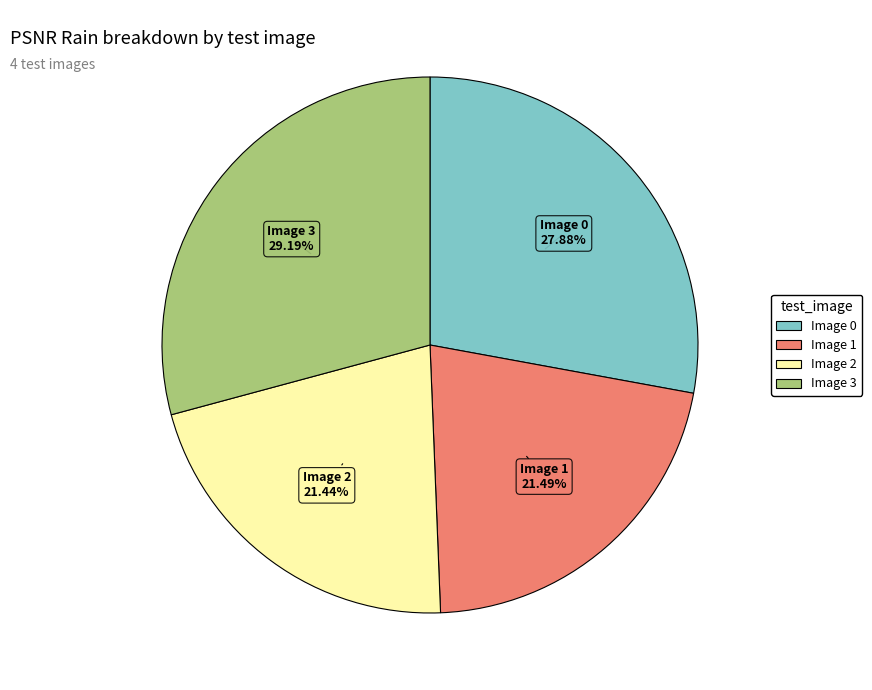

To the nearest percent, what percentage of the pie is Image 3?

29%